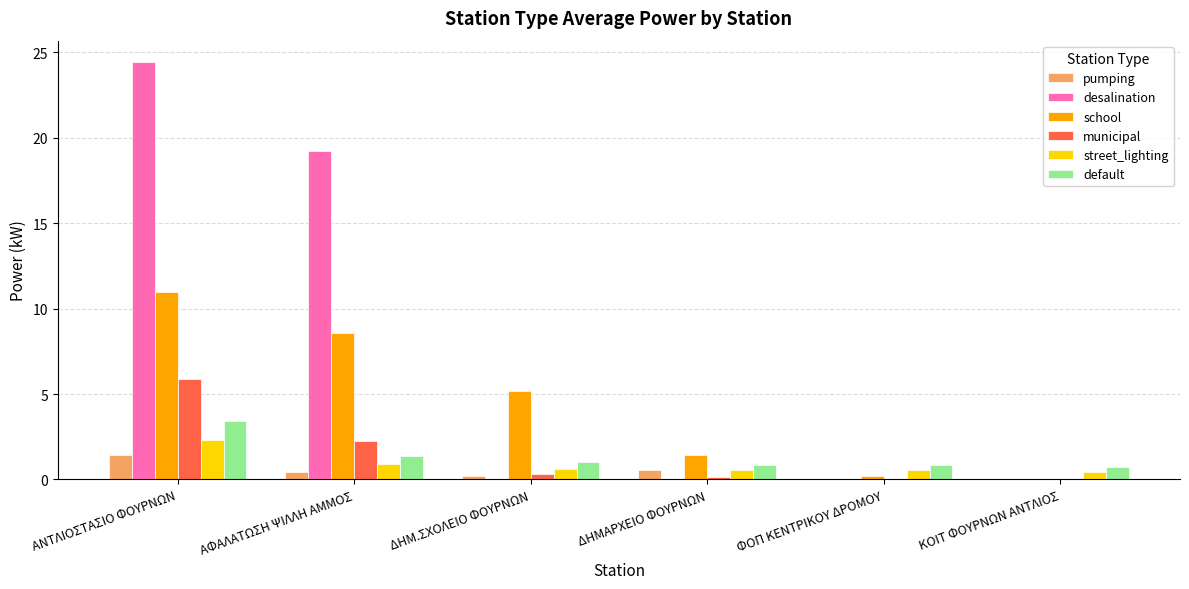

Between ΑΦΑΛΑΤΩΣΗ ΨΙΛΛΗ ΑΜΜΟΣ and ΔΗΜΑΡΧΕΙΟ ΦΟΥΡΝΩΝ, which series saw the biggest shift?

desalination